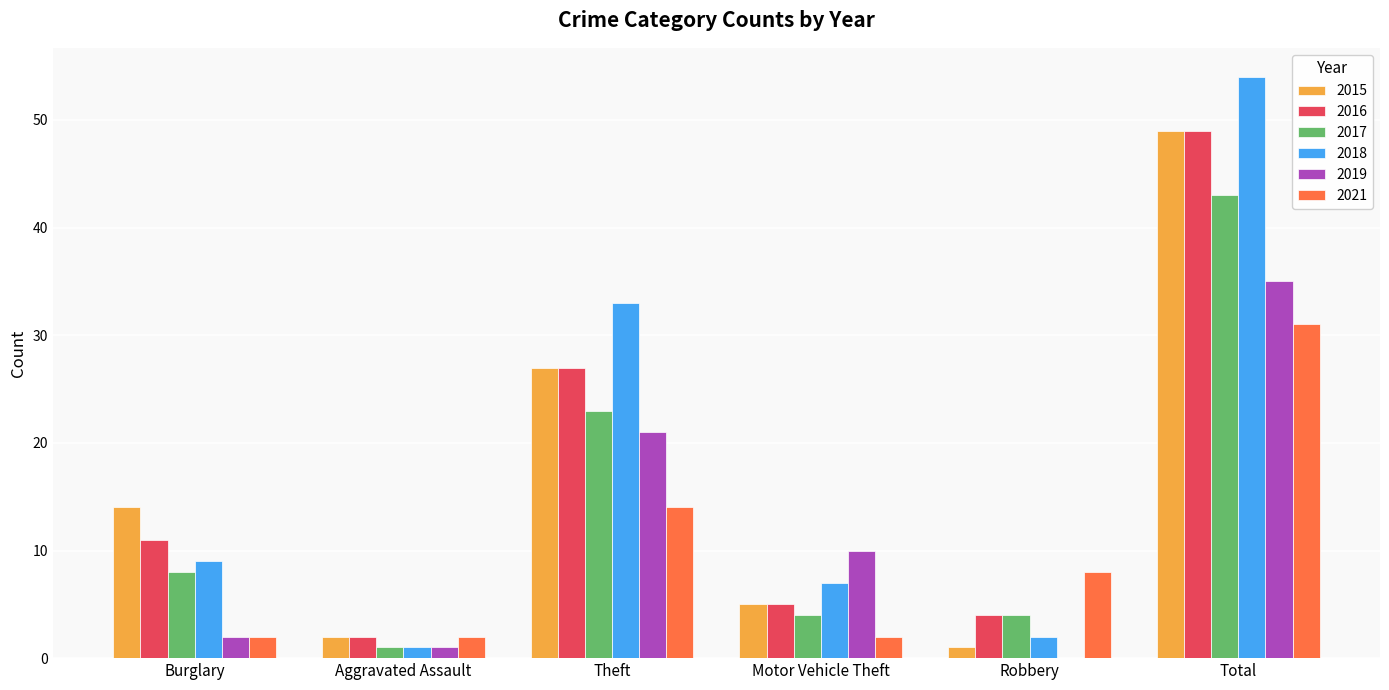

Where is 2021 nearest to the value 16?

Theft